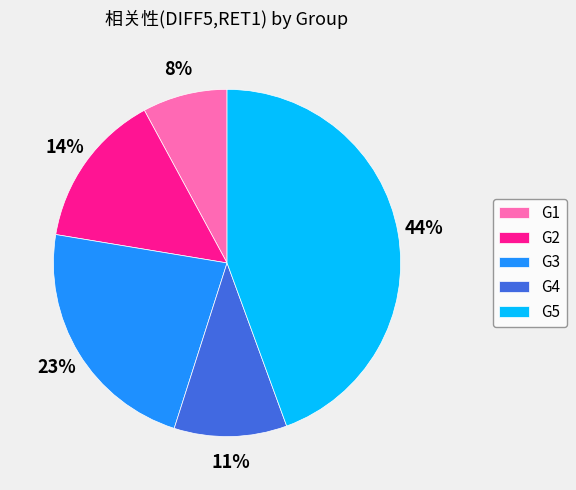

Does G1 represent more than half of the total?

No